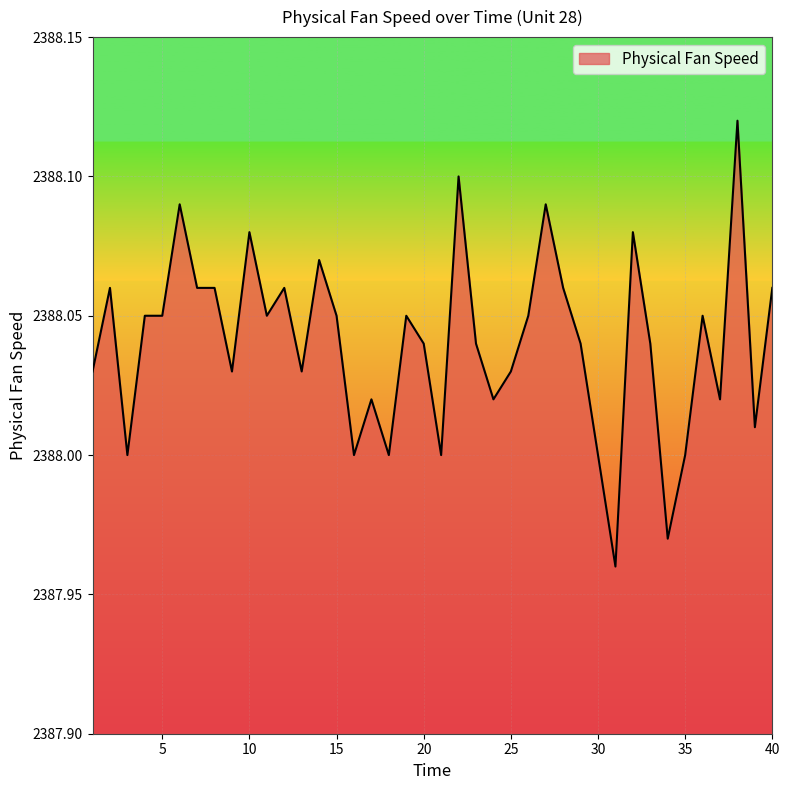

How many lines are shown in the chart?

1